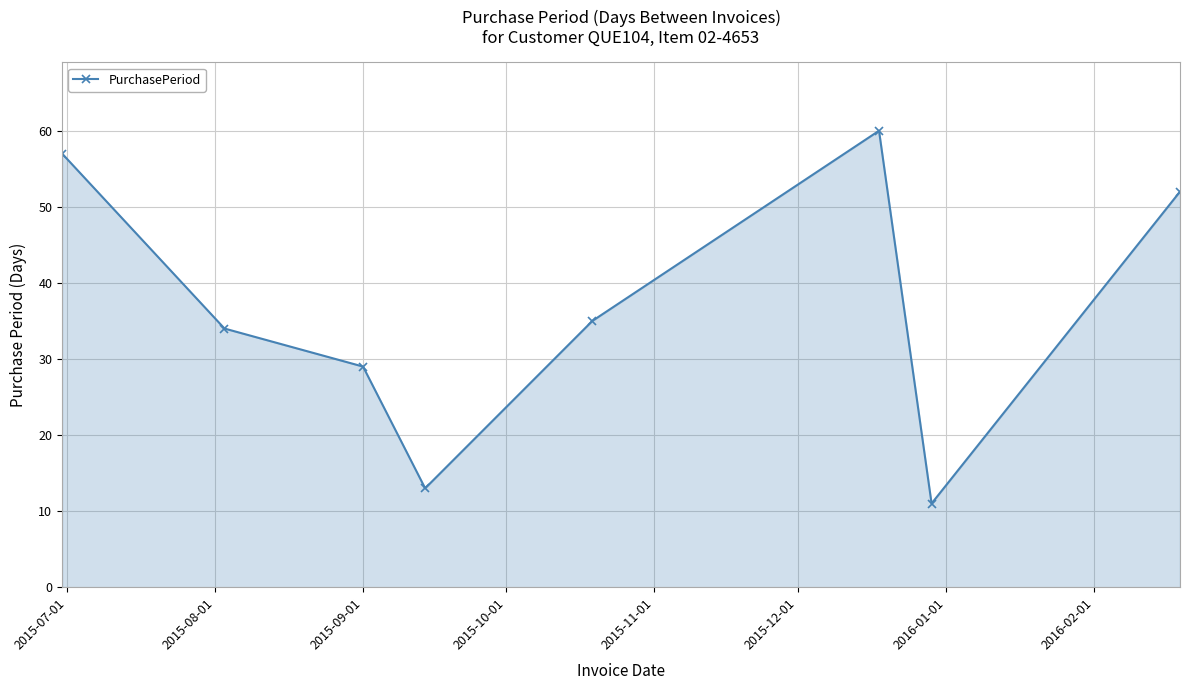

What is the minimum value shown in the chart?

11